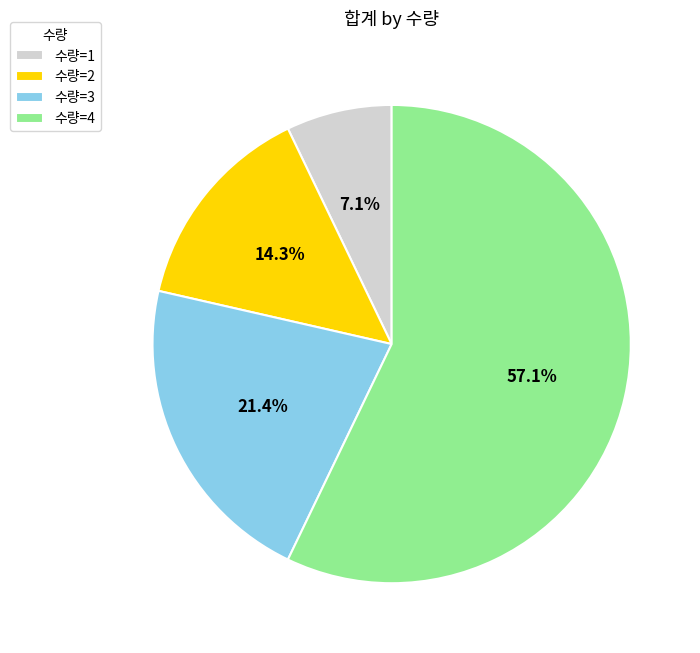

Which category has the smallest portion of the pie?

수량=1